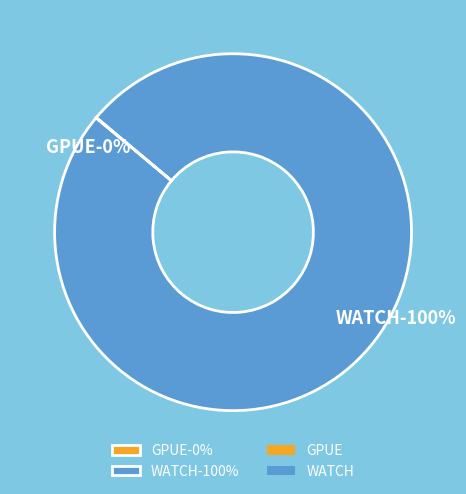

To the nearest percent, what portion does WATCH represent?

100%